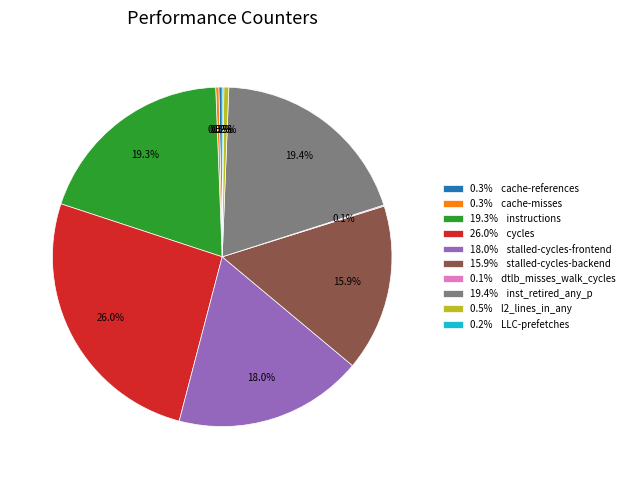

What is the ratio of the value at 26.0% cycles to the value at 0.3% cache-misses?

87.4